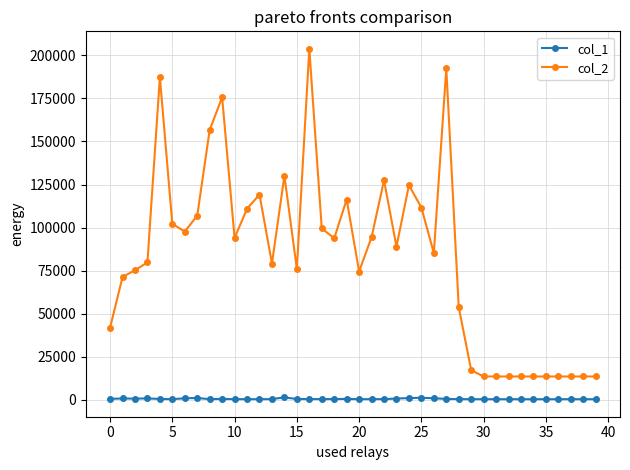

Which series has the widest spread of values?

col_2